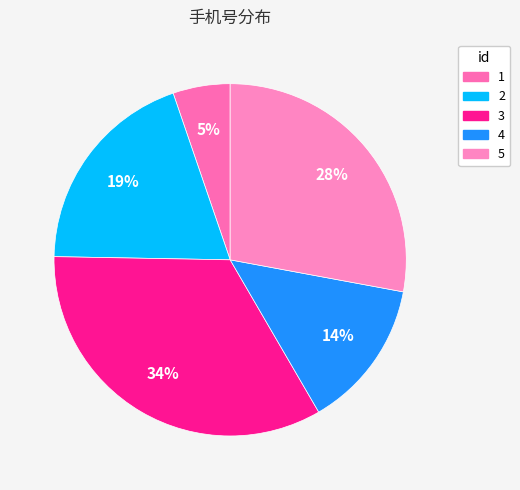

Which has a higher value, 5 or 1?

5